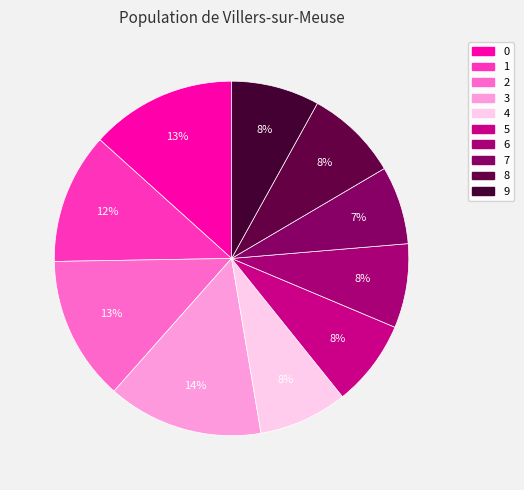

Which category has the smallest portion of the pie?

7